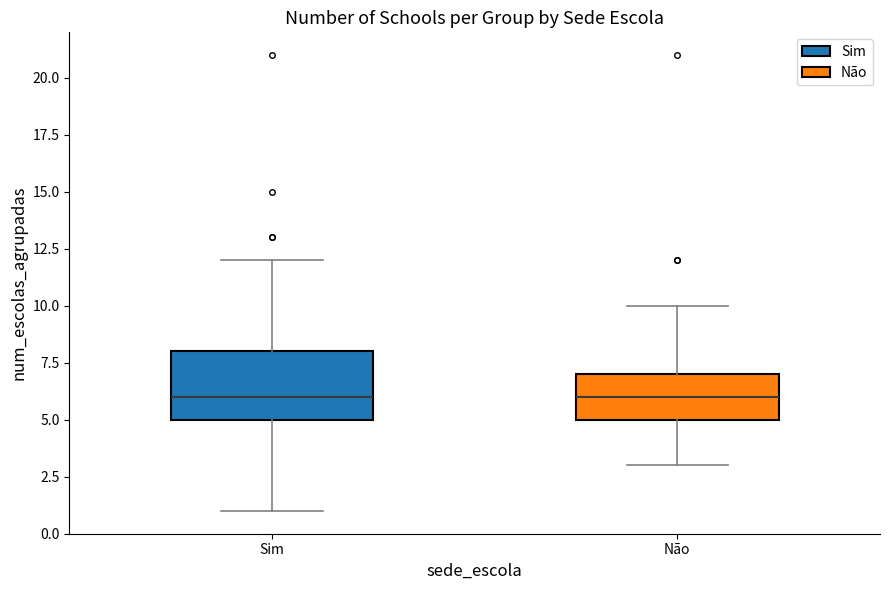

Which box is the tallest, from its lower edge to its upper edge?

Sim